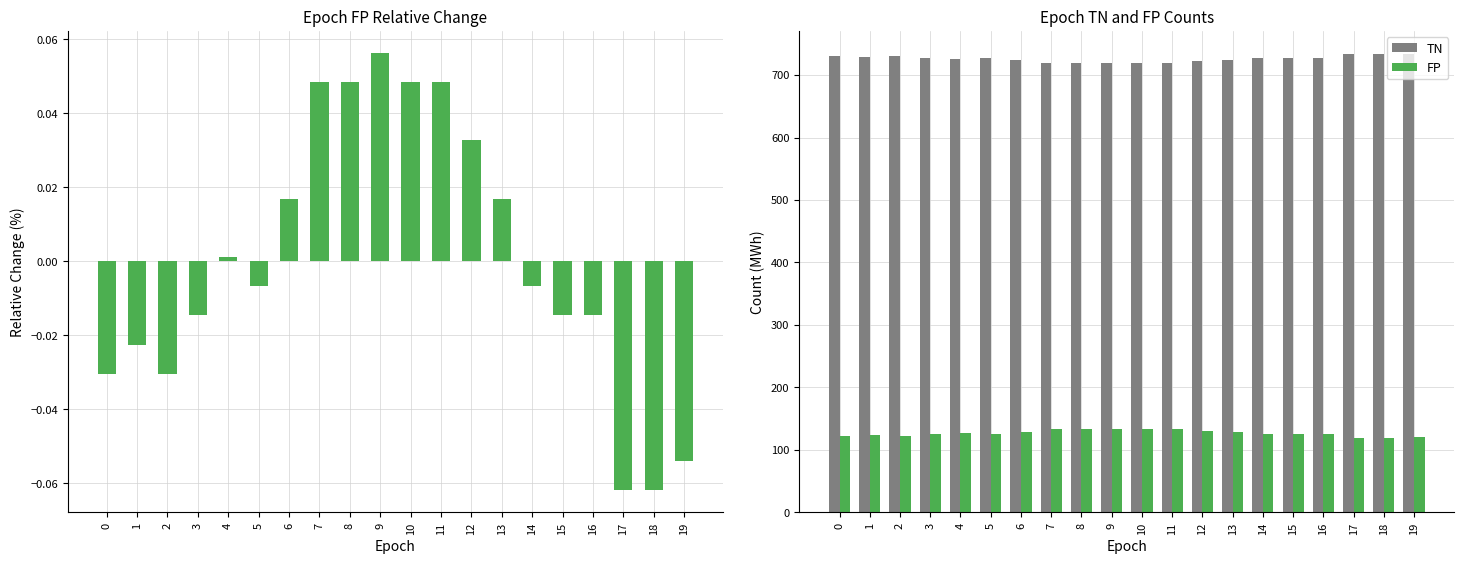

Rank the series at 2 from highest to lowest value.

TN, FP